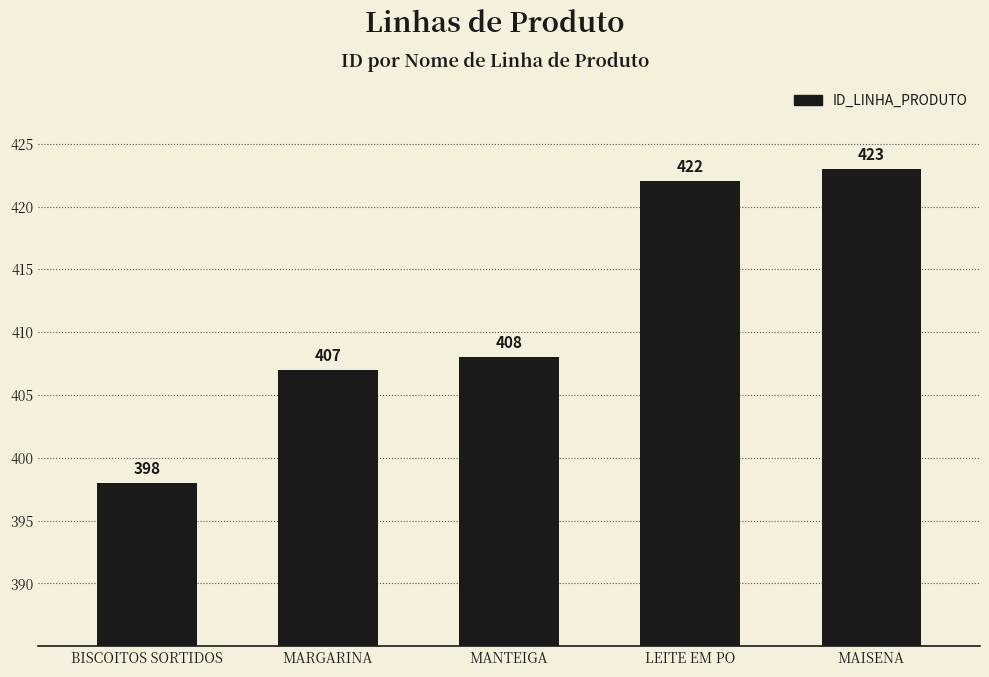

Reading left to right, list all the values displayed in this chart.

BISCOITOS SORTIDOS=398	MARGARINA=407	MANTEIGA=408	LEITE EM PO=422	MAISENA=423